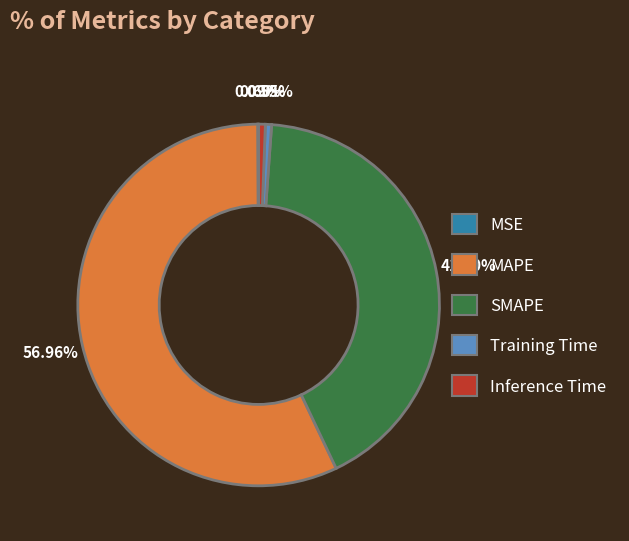

What percentage is the SMAPE slice, to the nearest percent?

42%